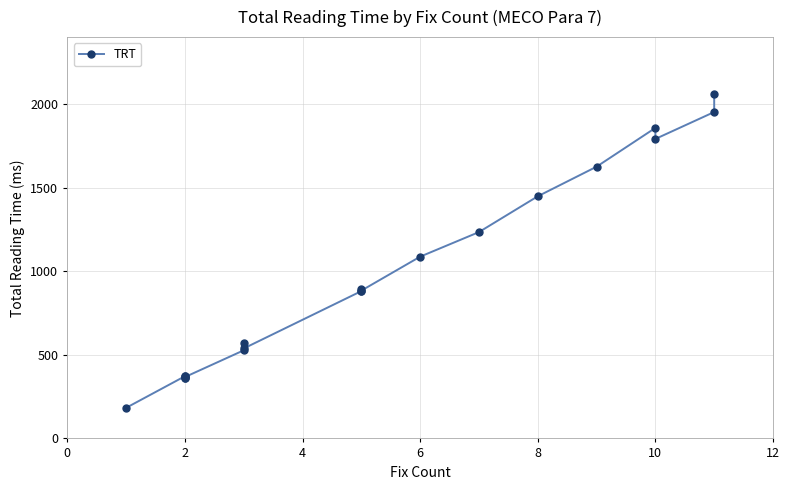

How many data points are less than 884?

10